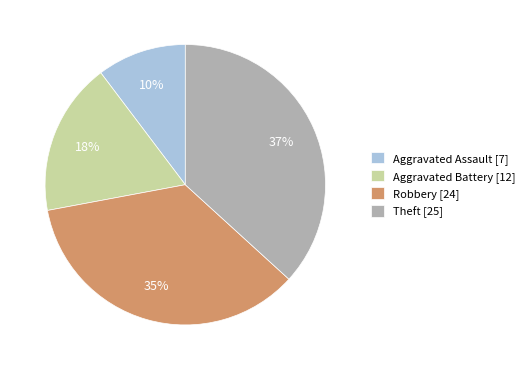

Count the number of slices in the pie.

4